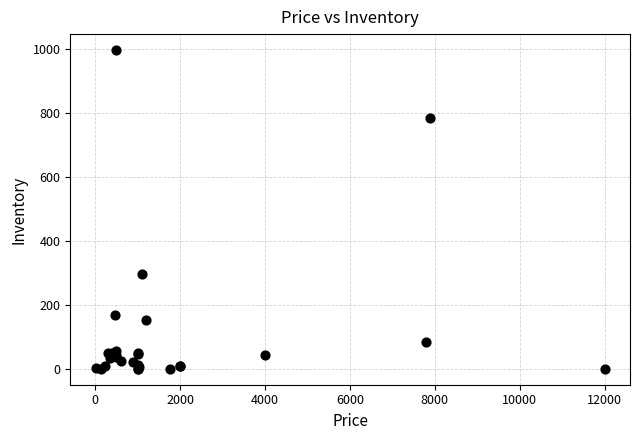

What Y value in the scatter plot is closest to 499?

299